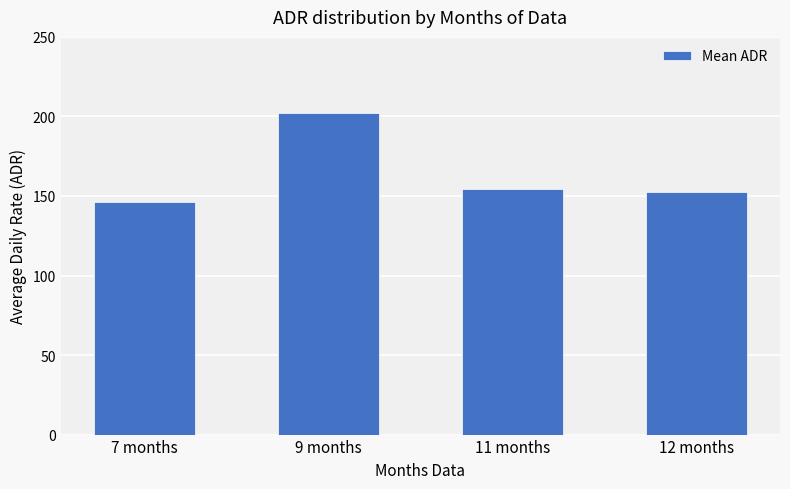

Where does the data first go above 154?

9 months